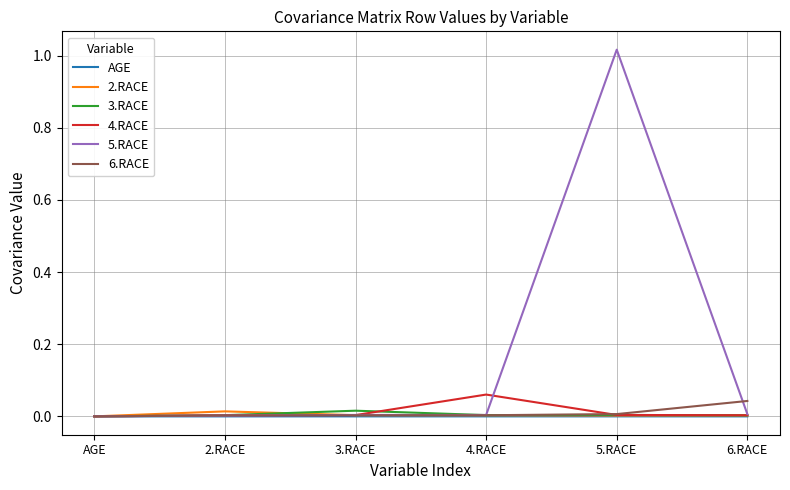

Is the value of 2.RACE at 6.RACE greater than the value of 4.RACE at 4.RACE?

No